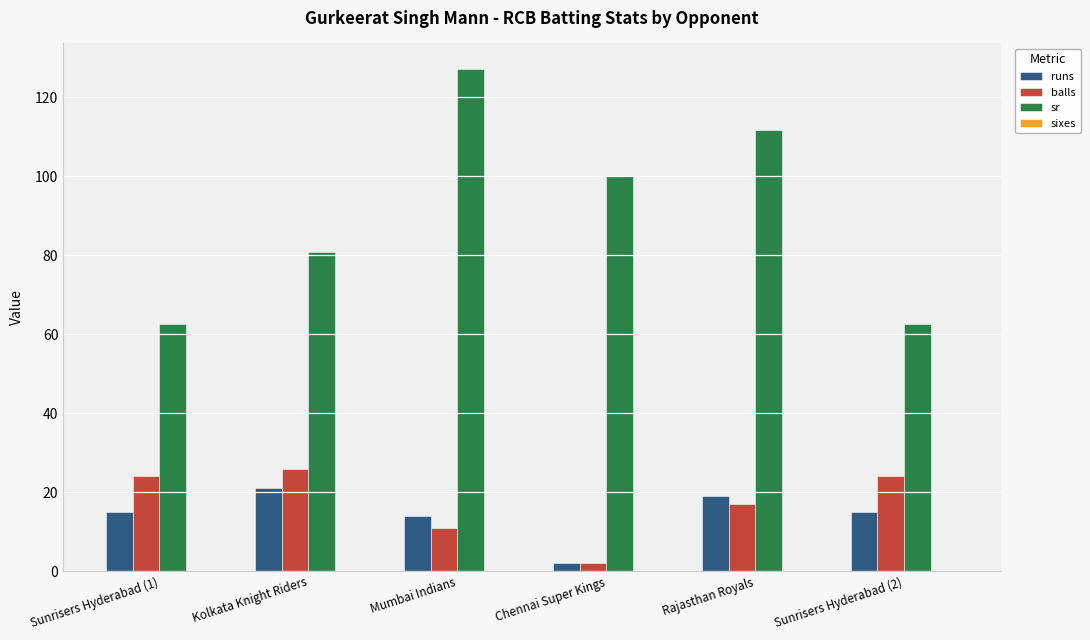

Which series has the widest spread of values?

sr